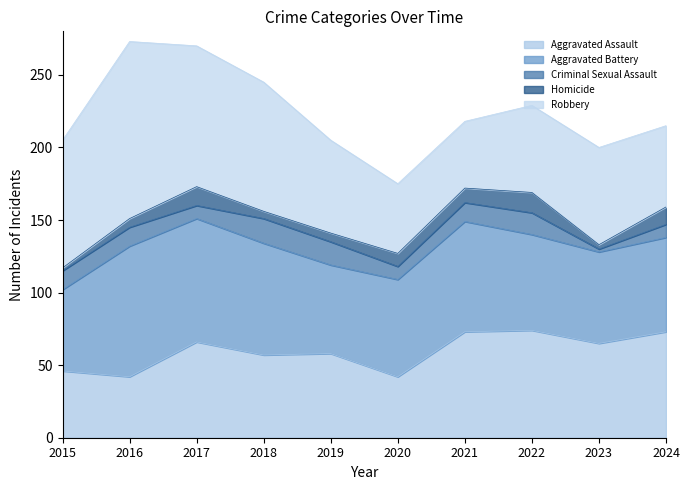

At which category does Robbery reach its first local peak?

2016